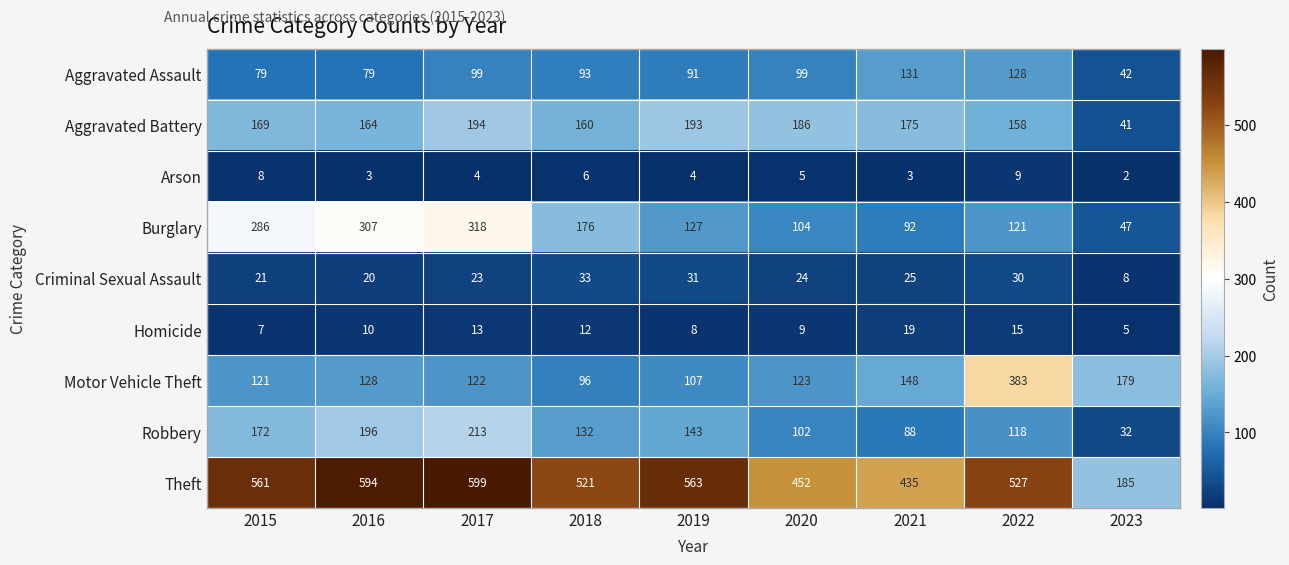

What is the greatest value displayed?

599